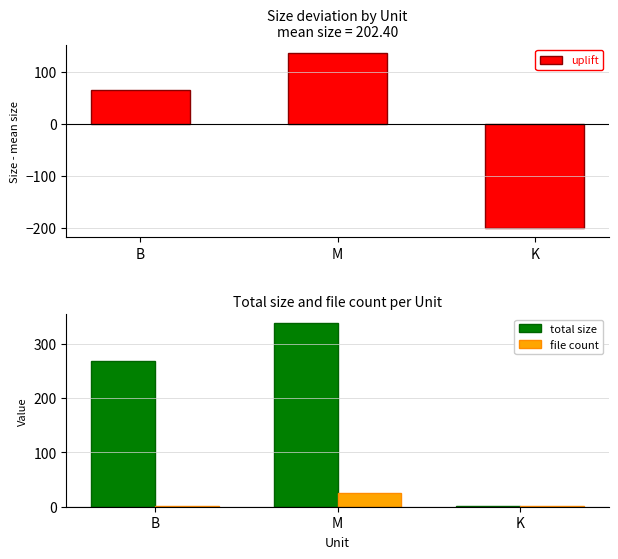

What are all the series names shown in the legend?

uplift, total size, file count